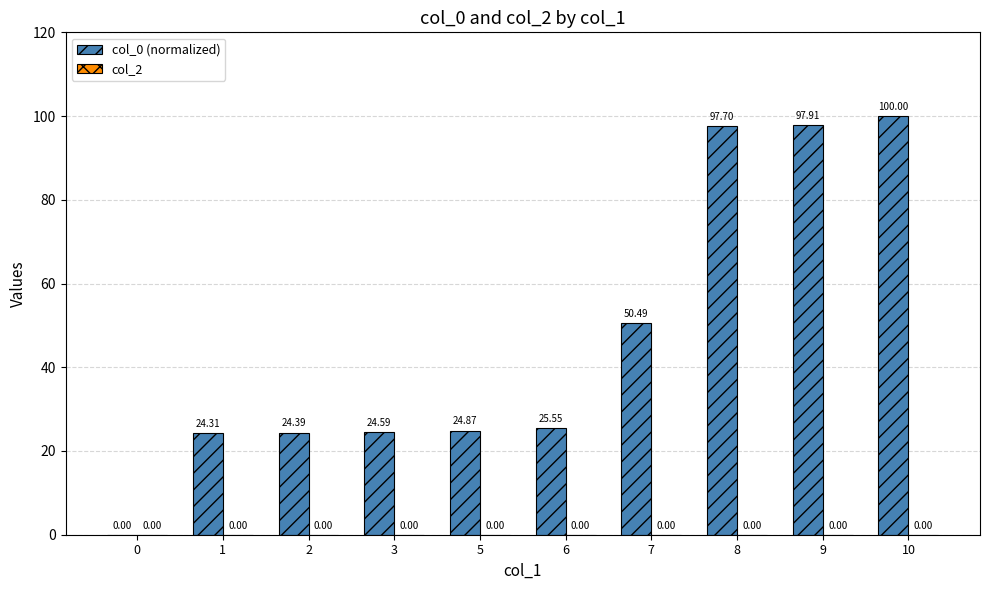

What is the sum of the values at 3 and 2?

49.0